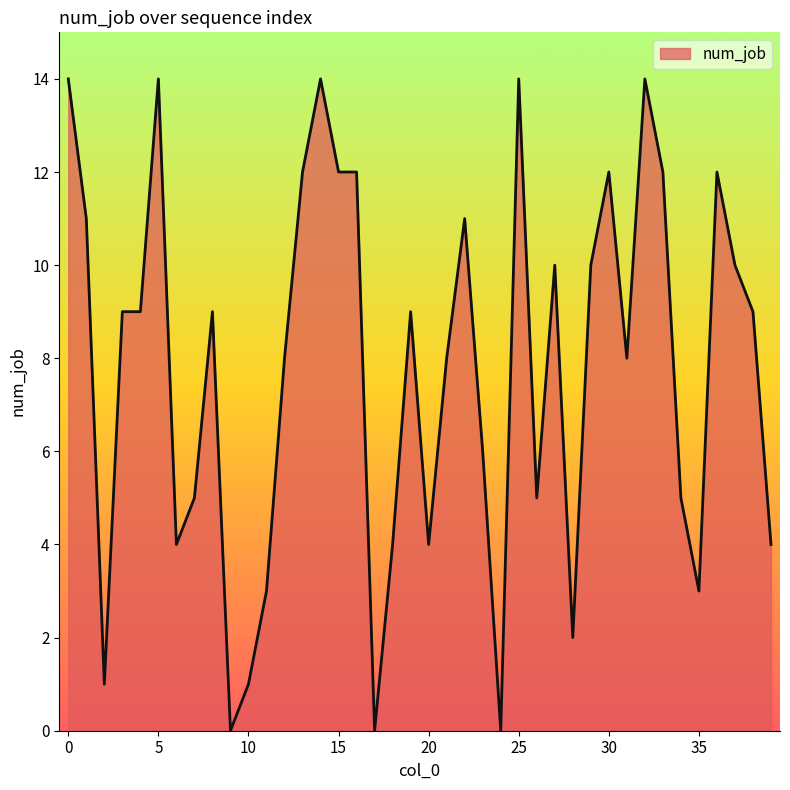

What is the greatest value displayed?

14